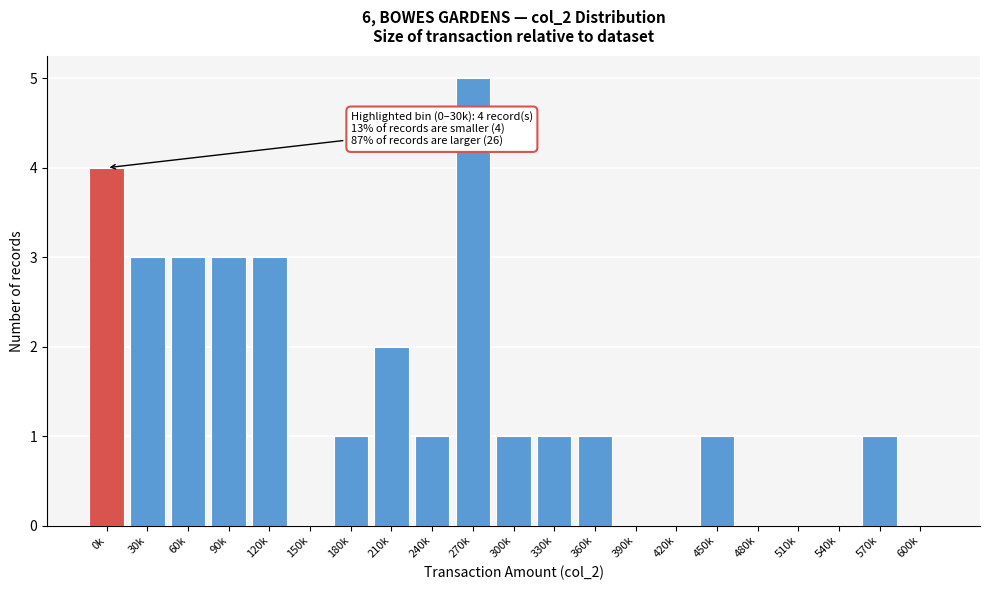

Reading right to left, transcribe all the data shown in this chart.

600k=0	570k=1	540k=0	510k=0	480k=0	450k=1	420k=0	390k=0	360k=1	330k=1	300k=1	270k=5	240k=1	210k=2	180k=1	150k=0	120k=3	90k=3	60k=3	30k=3	0k=4